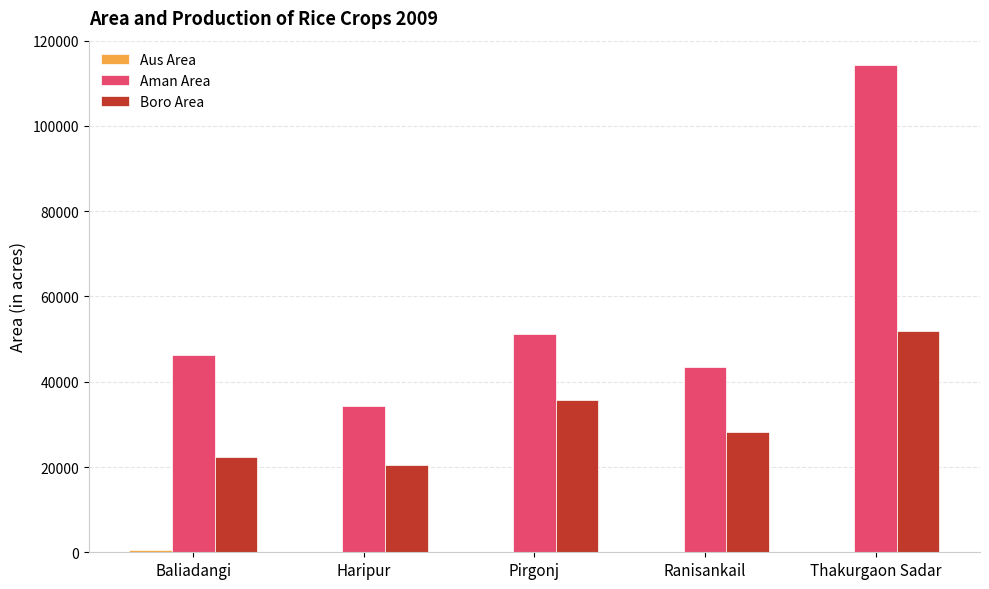

Which series has the largest total across all categories?

Aman Area